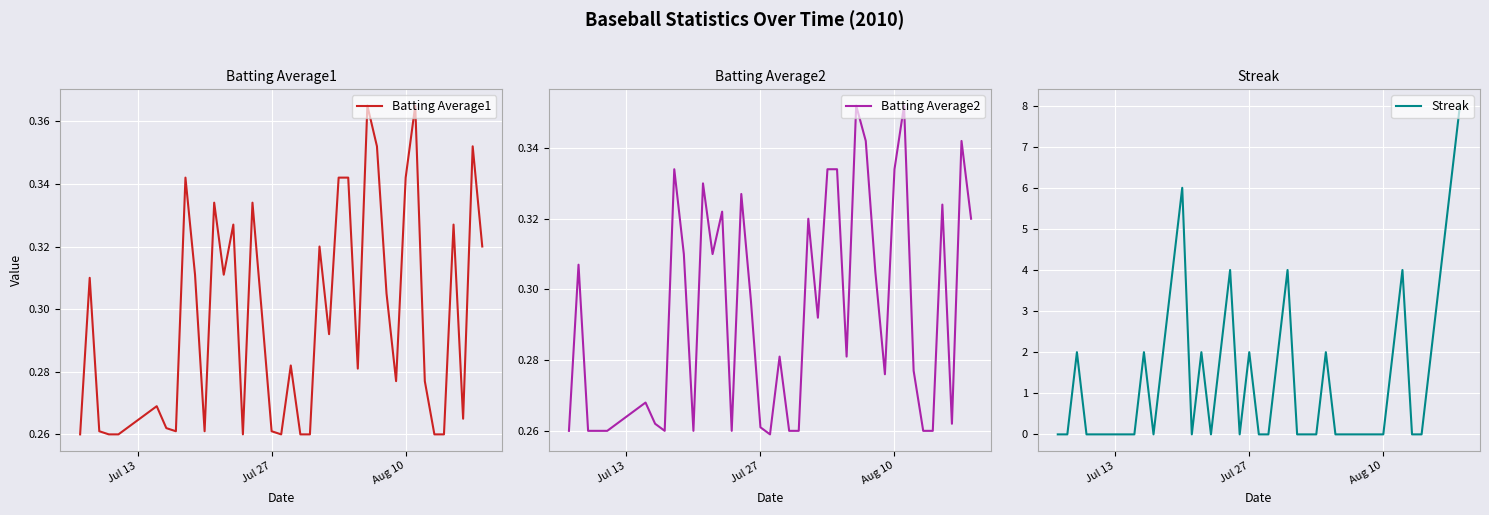

What are all the series names shown in the legend?

Batting Average1, Batting Average2, Streak